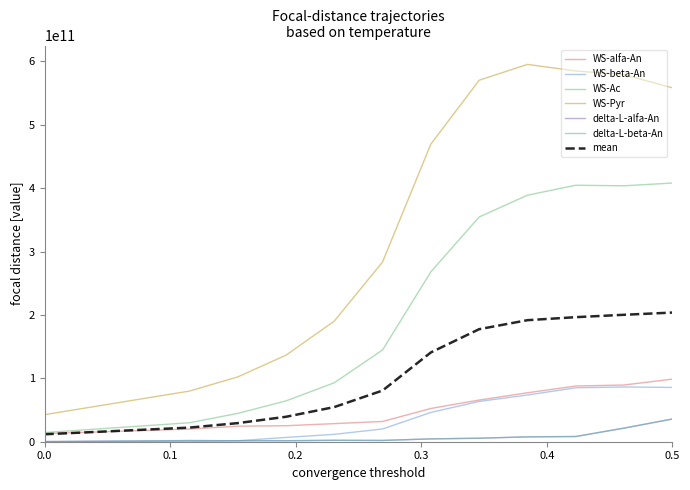

Reading left to right, list all the values displayed in this chart.

WS-alfa-An: 12794767360	19963451392	24481463296	25230493696	28541392896	31924061184	52444067840	65736737792	77180627456	87879521792	89455671040	98728573952
WS-beta-An: 222495744	200110080	1563276288	6745078784	11630501888	20126299136	46187424768	63538511872	73670639104	85099401728	86333993472	85645850880
WS-Ac: 14418405376	29919430656	44642091008	64392891392	92991395840	144768625664	267942777856	354452975616	388821933056	404534637568	403625330176	407995282944
WS-Pyr: 42656165888	79858105344	102172766208	136471057408	190246161408	283541037056	469385450496	570110641152	595114816512	584746872320	578930701568	558219694080
delta-L-alfa-An: 161447936	1836597248	1542957056	1580951552	2231019520	2020781056	4480771072	5526214656	7670443008	8210070528	21430672128	35807294464
delta-L-beta-An: 161447936	1836597248	1542957056	1580951552	2231019520	2020781056	4480771072	5526214656	7670443008	8210070528	21430672128	35807294464